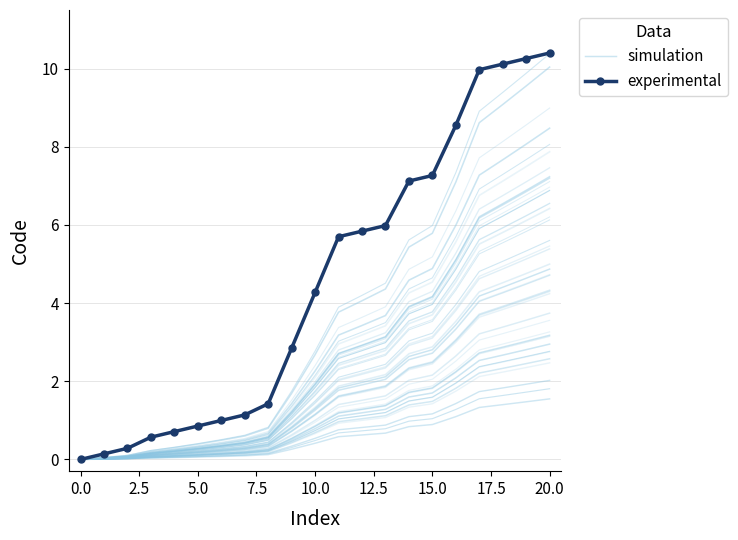

True or false: experimental and simulation intersect in this chart.

False